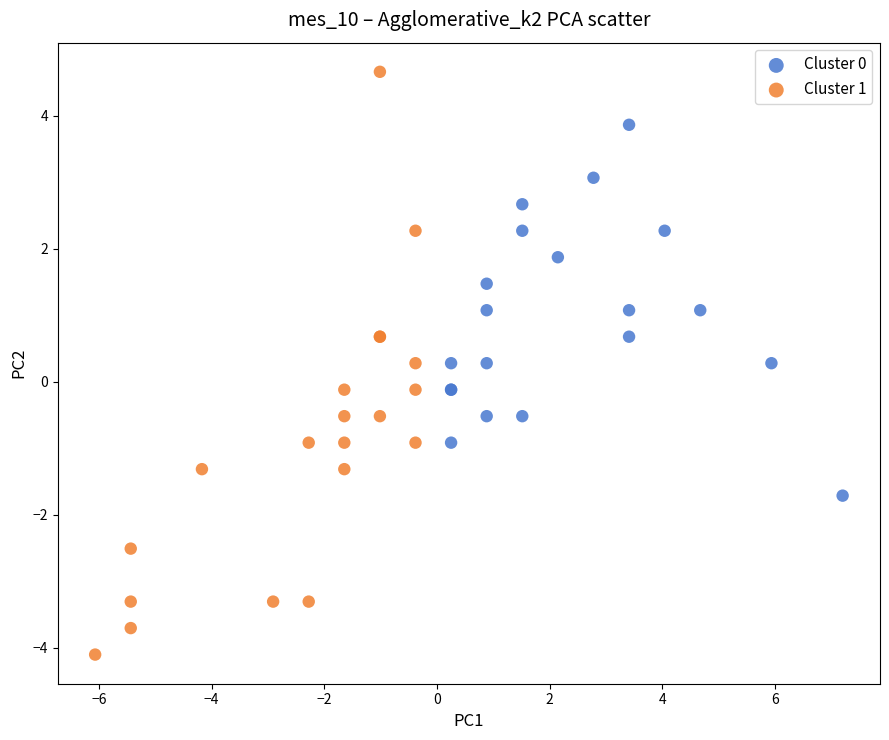

Which series contains the lowest Y value?

Cluster 1